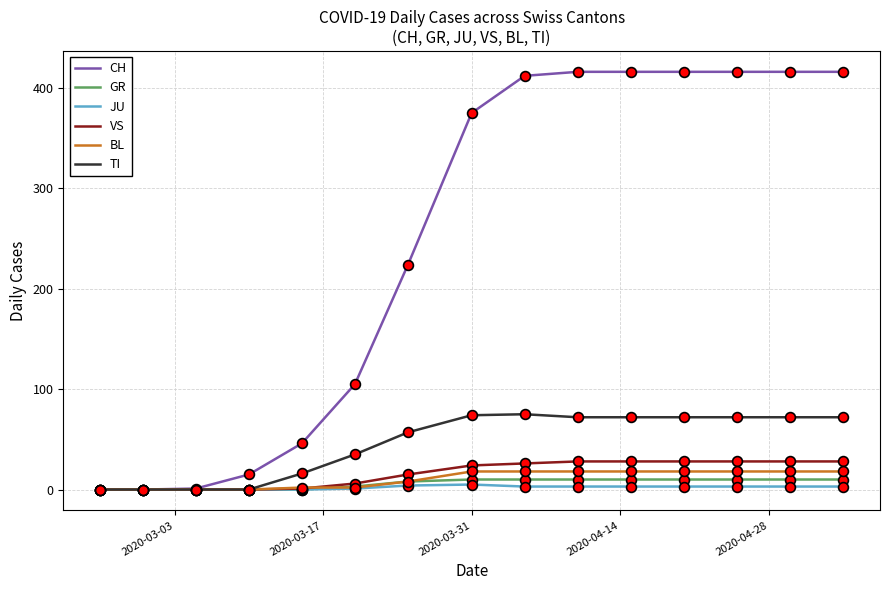

Which series has the largest total across all categories?

CH